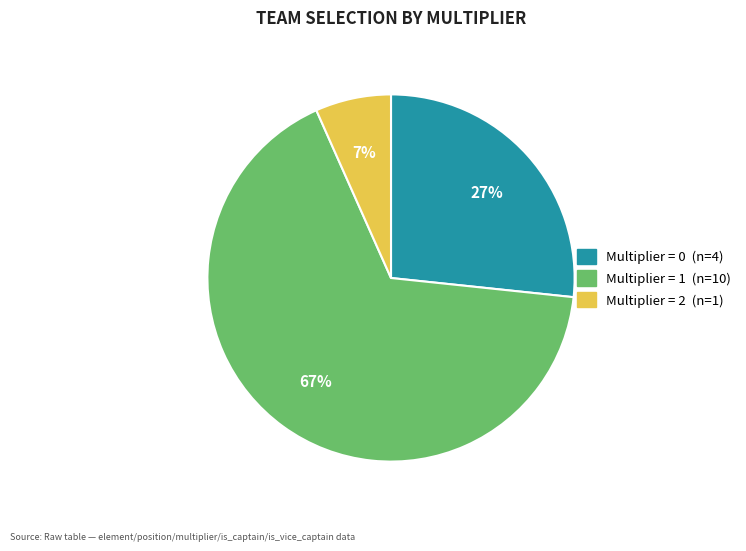

How many slices are in this pie chart?

3